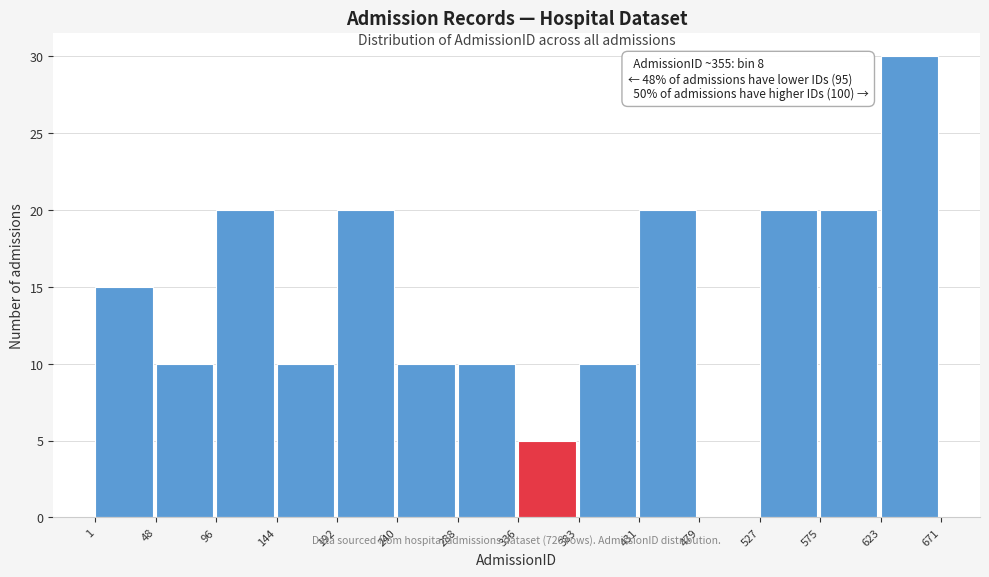

Over which range of the x-axis is the bar tallest?

623 to 671